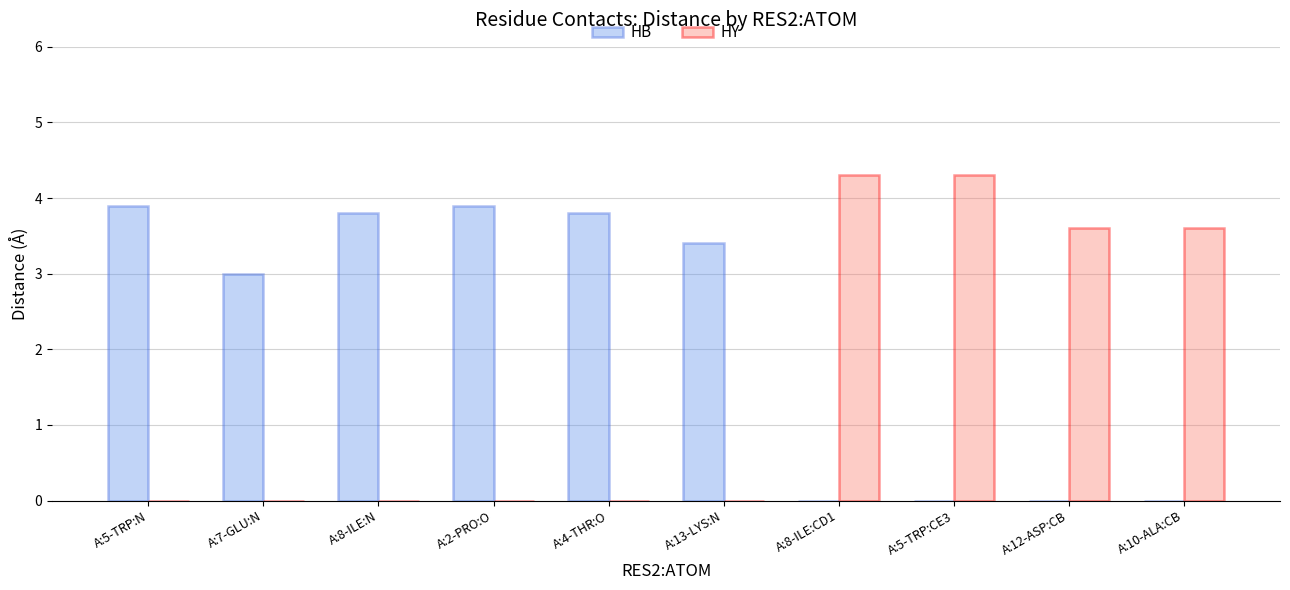

Which series changed the most between A:7-GLU:N and A:12-ASP:CB?

HY